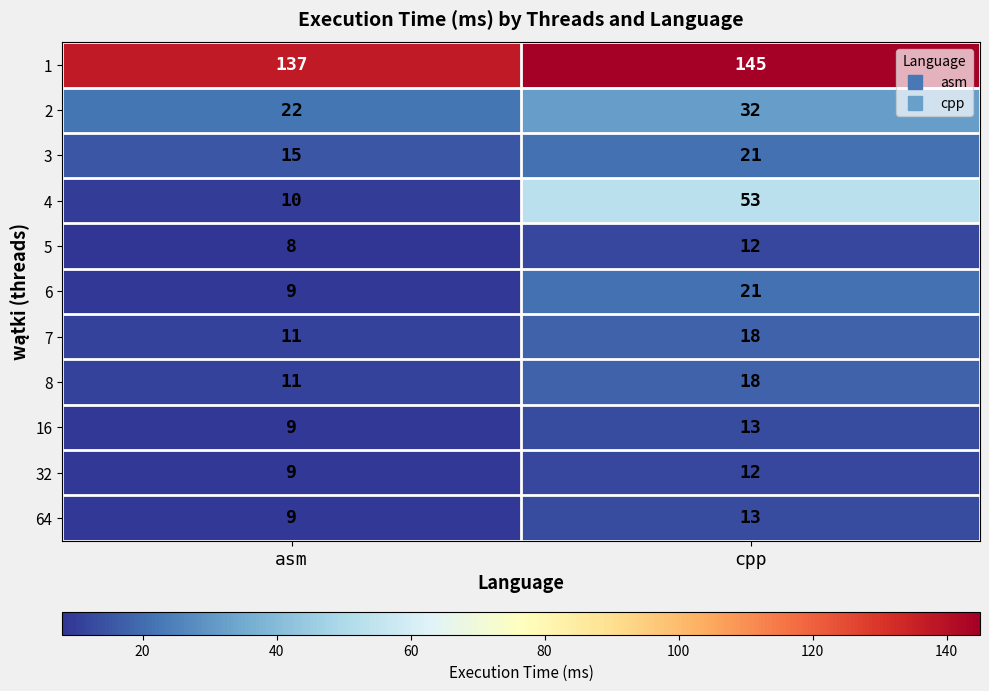

Rank the categories by 8 value from lowest to highest.

asm, cpp